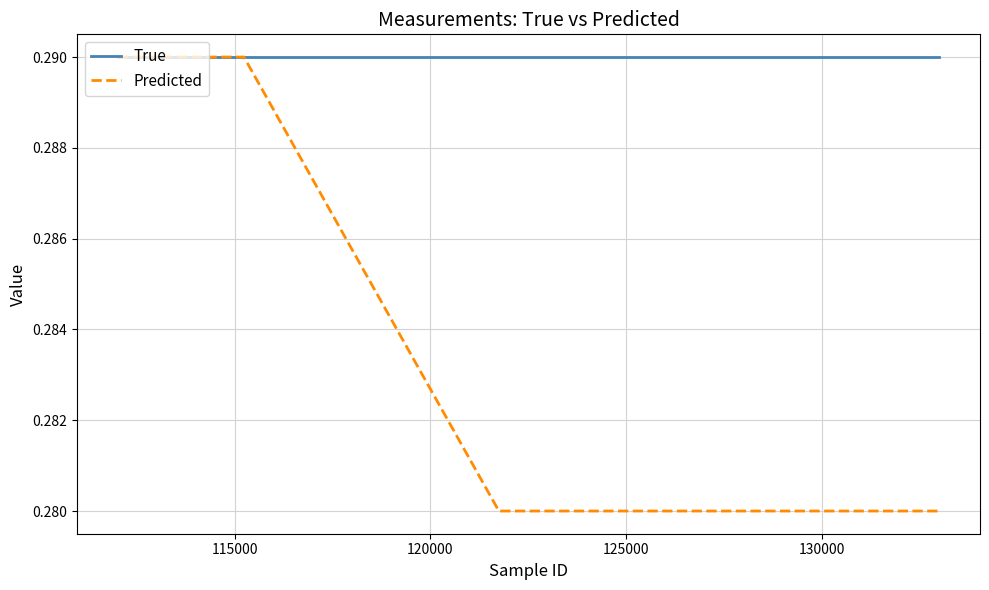

Which series has the largest total across all categories?

True